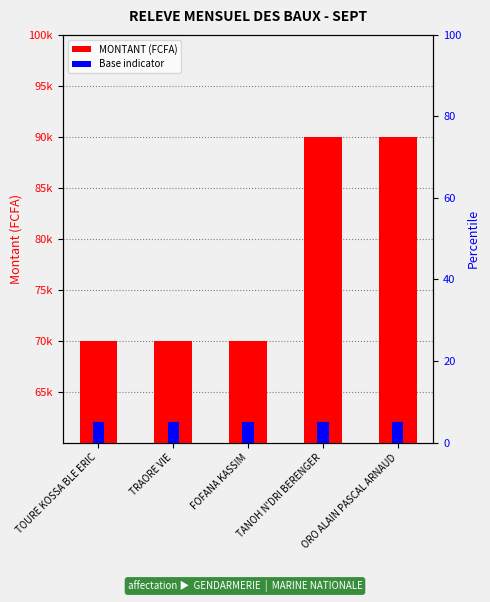

How many categories are shown in the chart?

5